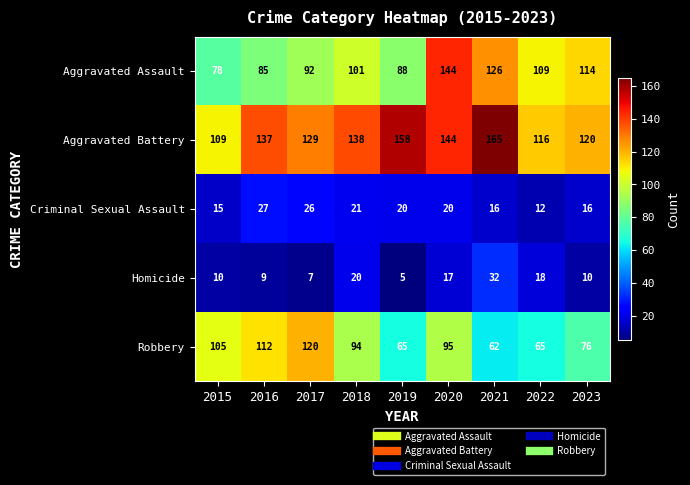

Which series has the largest range (max minus min)?

Aggravated Assault